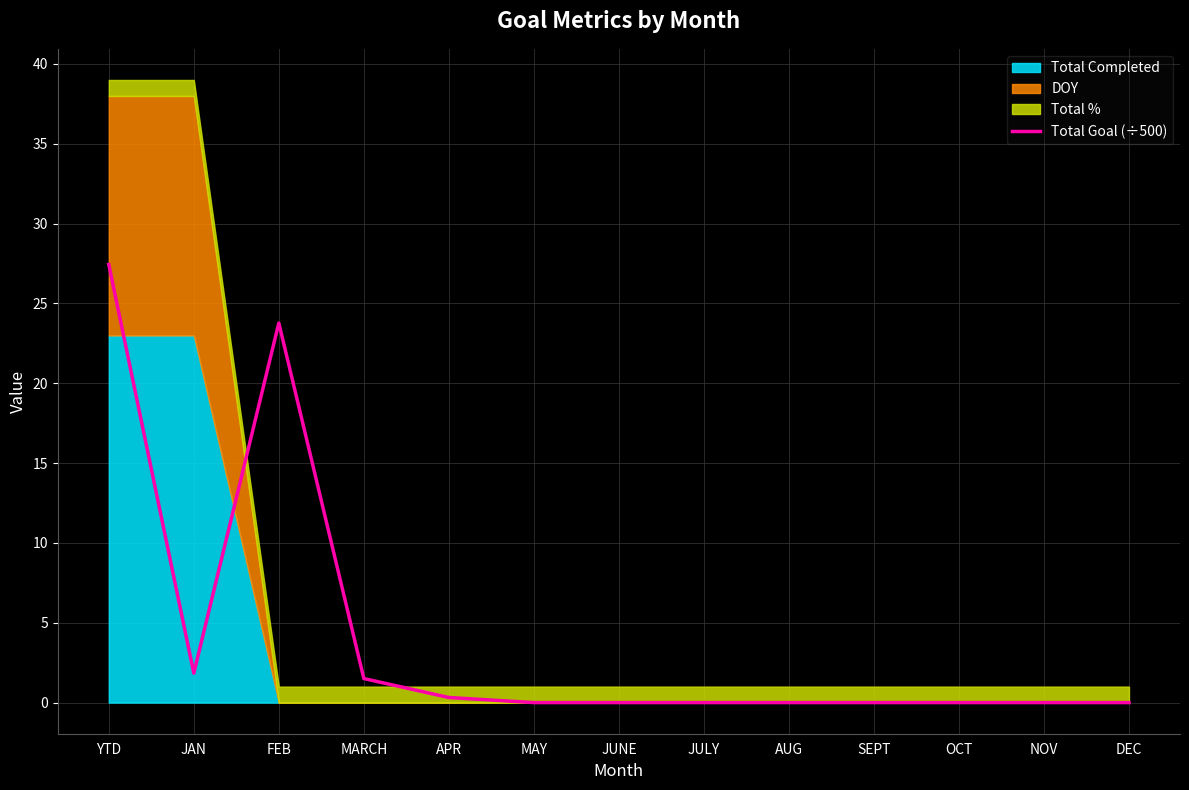

What is the average value?

4.2